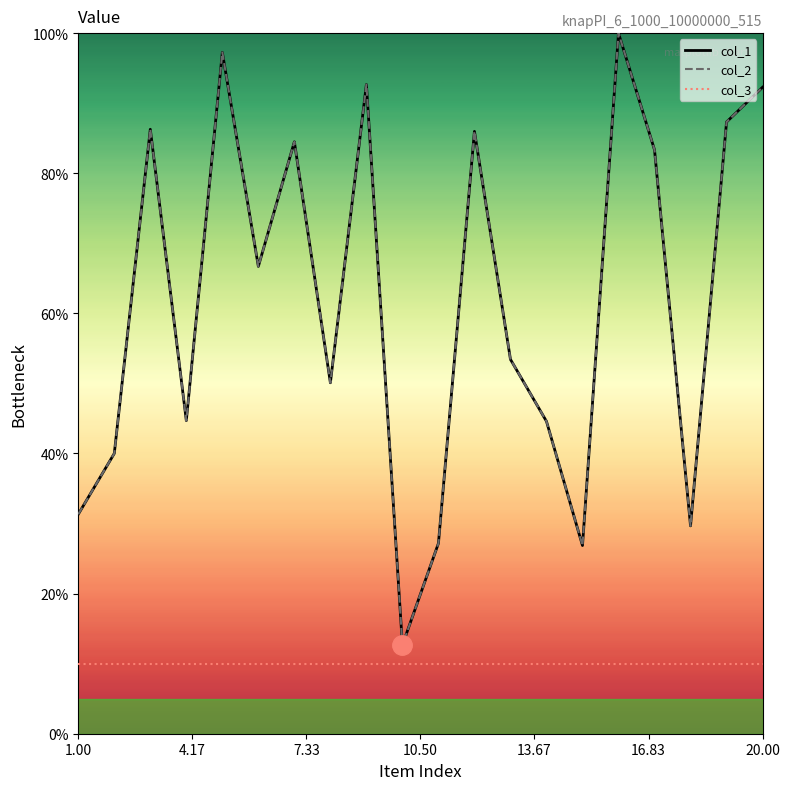

Does the chart display data point markers on the line(s)?

No